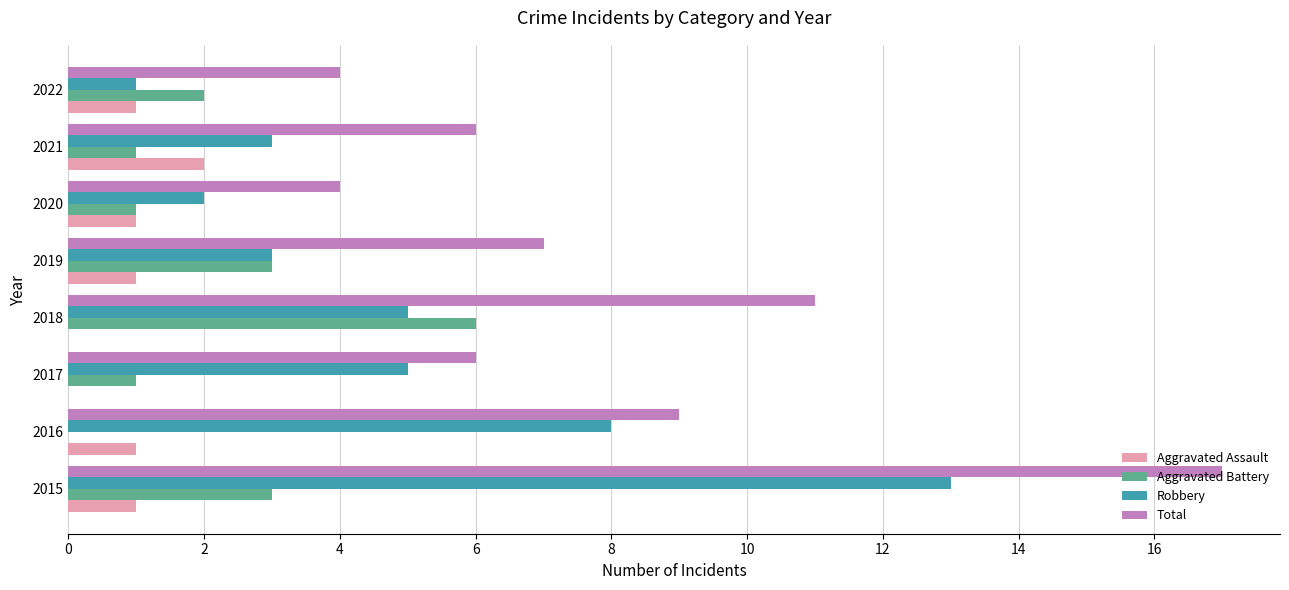

What is the highest value of the Robbery series?

13